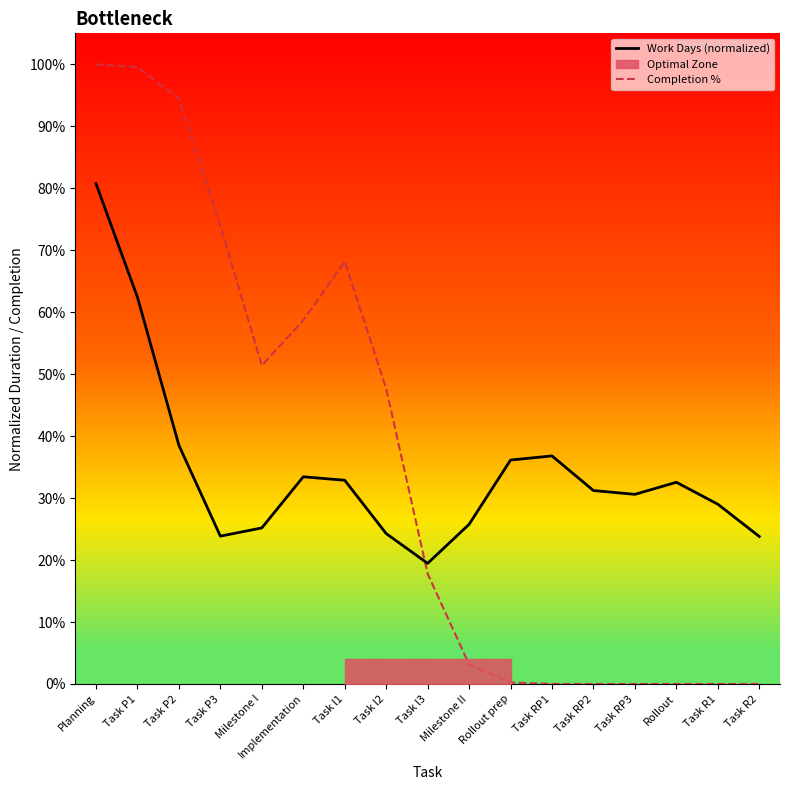

Rank the series at Task P2 from lowest to highest value.

Work Days (normalized), Completion %